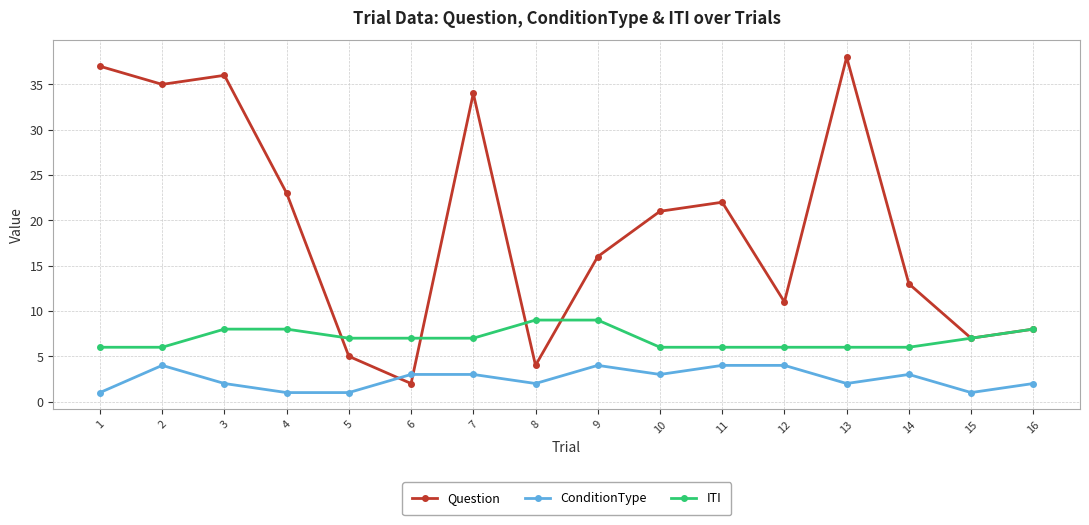

What are all the series names shown in the legend?

Question, ConditionType, ITI